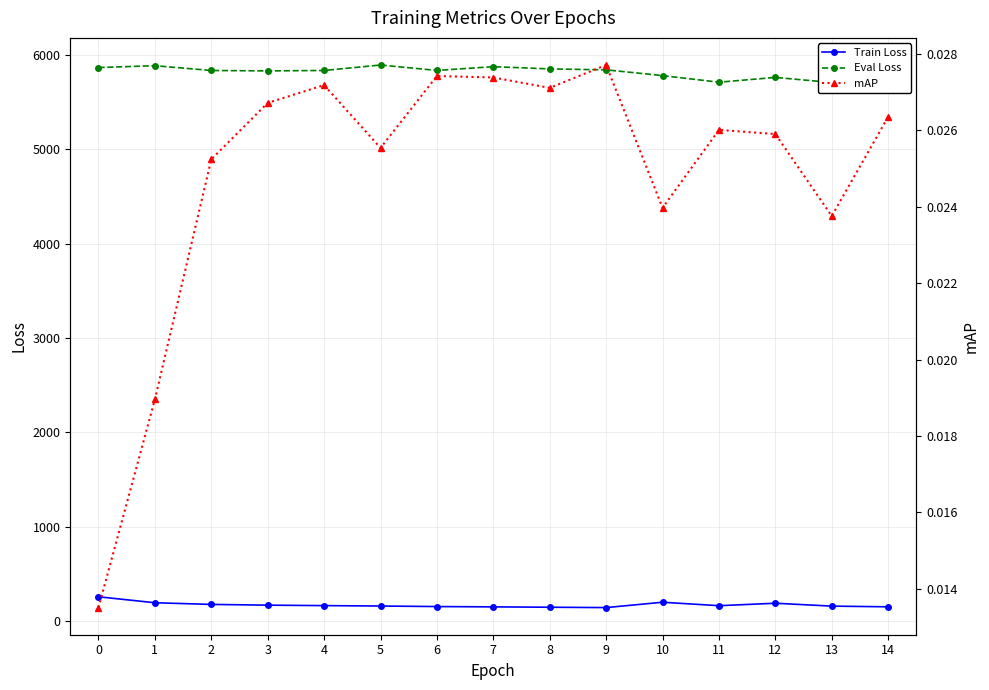

What are all the series names shown in the legend?

Train Loss, Eval Loss, mAP